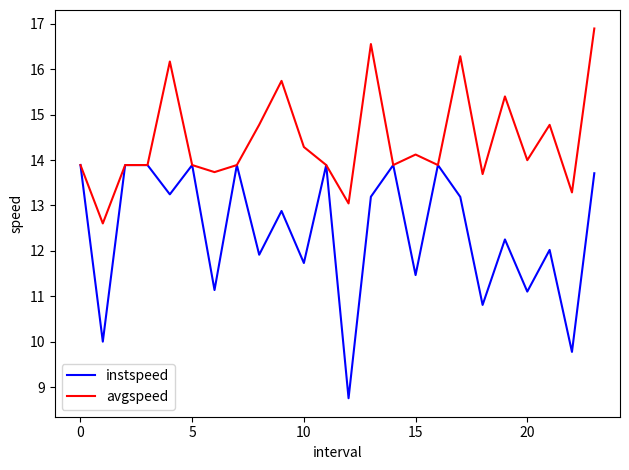

What is the maximum value for avgspeed?

16.9